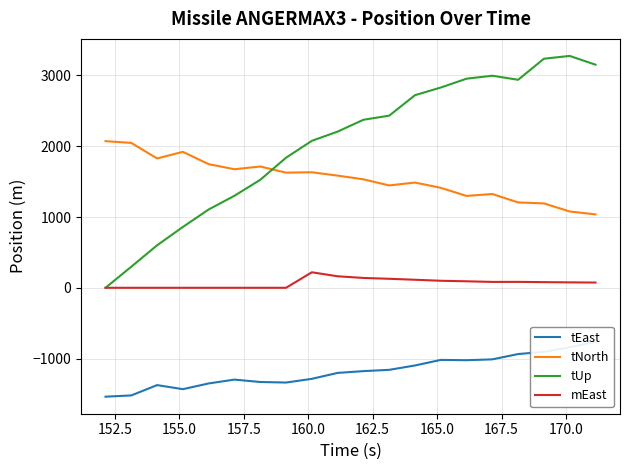

Is this an area chart (filled region under the line)?

No